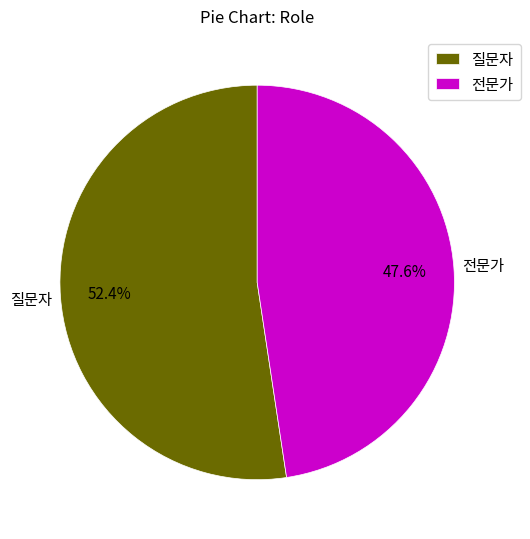

Which slice is the smallest?

전문가